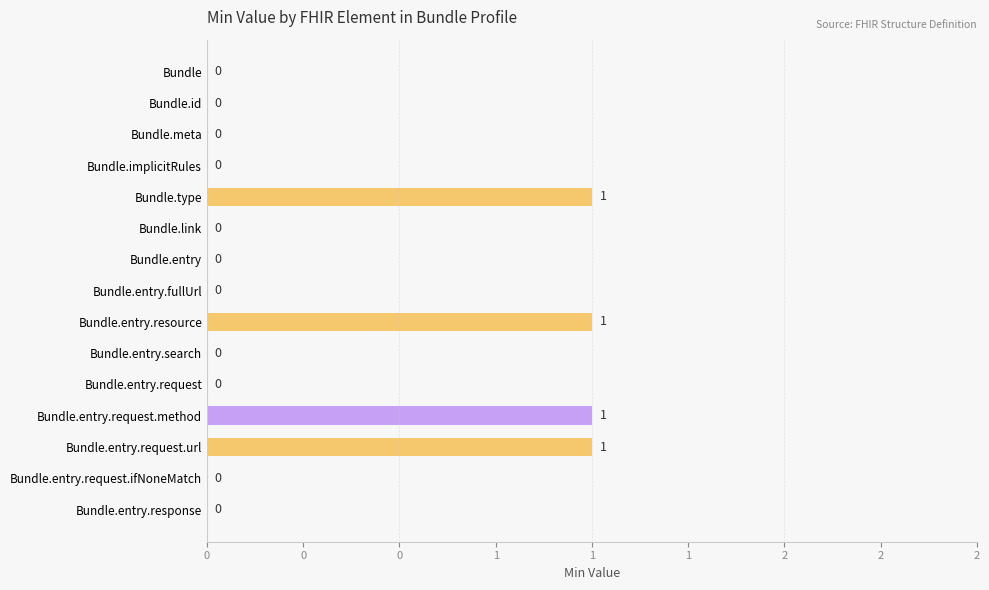

Are the bars horizontal?

Yes